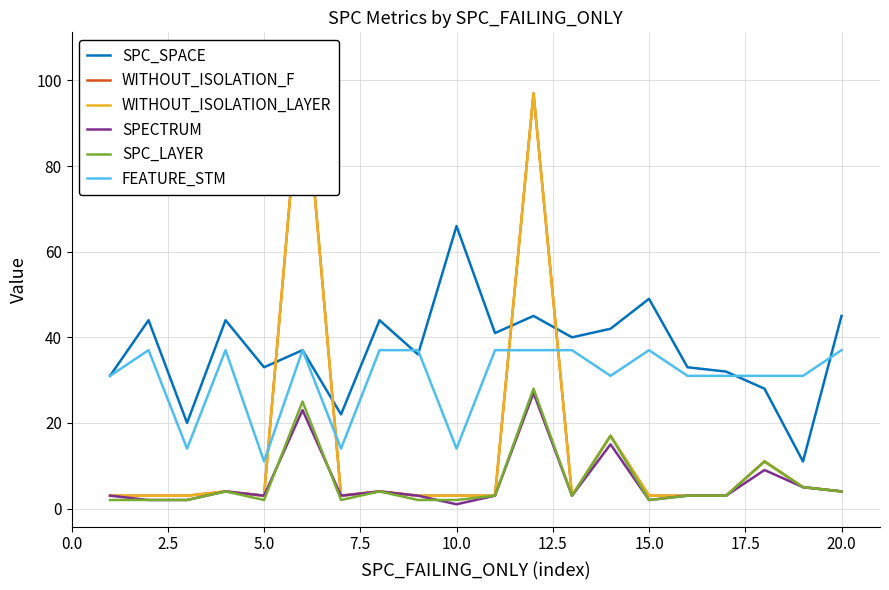

True or false: SPC_SPACE and SPC_LAYER intersect in this chart.

False